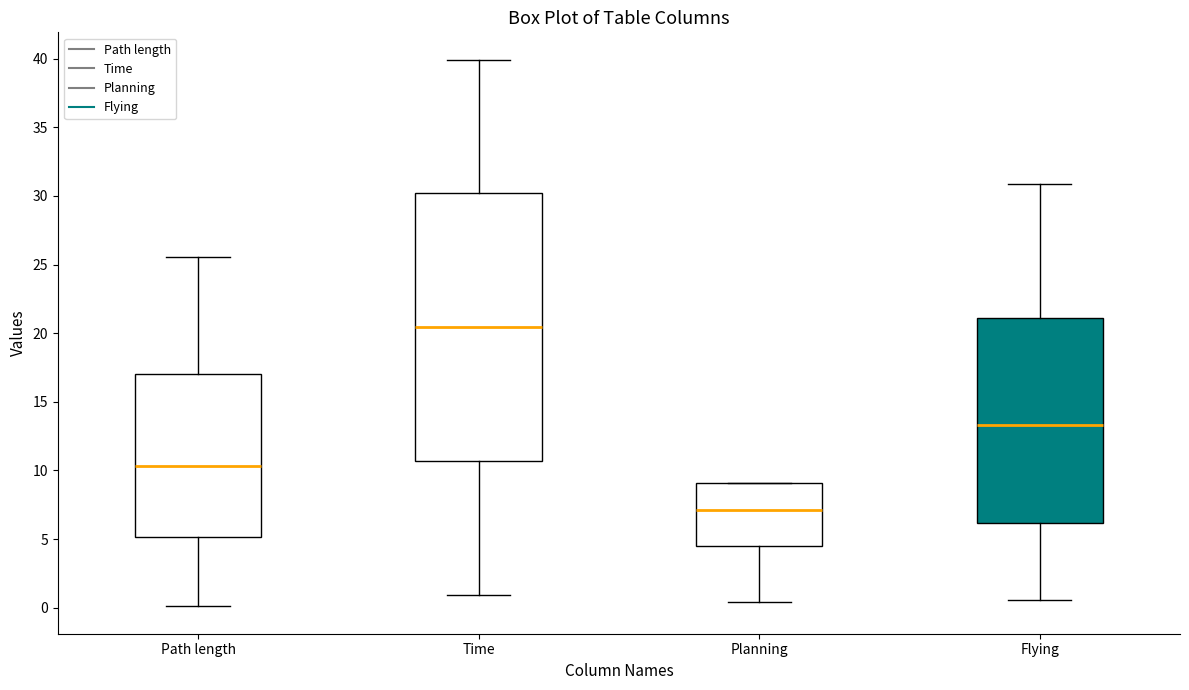

Reading left to right, transcribe this box plot: for each box, give where its median line is, the range the box spans, and where its two whiskers end, as read against the y-axis. The values are not printed on the chart, so give them approximately, as read against the axis.

Path length: median 10.5, box 5.0 to 17.0, whiskers 0.0 to 25.5
Time: median 20.5, box 10.5 to 30.0, whiskers 1.0 to 40.0
Planning: median 7.0, box 4.5 to 9.0, whiskers 0.5 to 9.0
Flying: median 13.5, box 6.0 to 21.0, whiskers 0.5 to 31.0